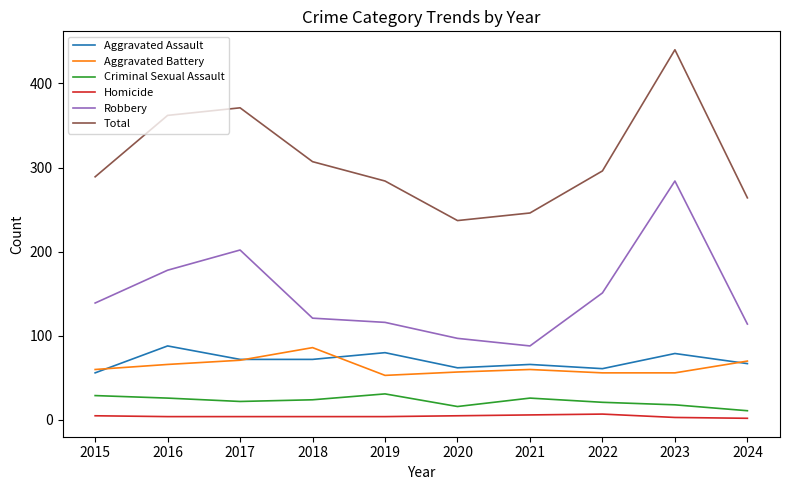

What is the lowest value of the Aggravated Battery series?

53